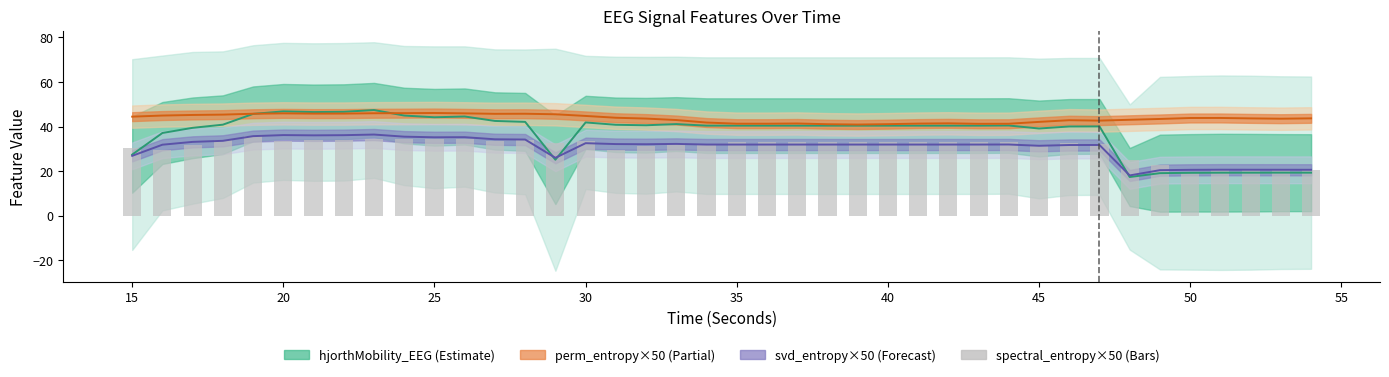

What is the average value of the svd_entropy_EEG (×50) series?

30.6